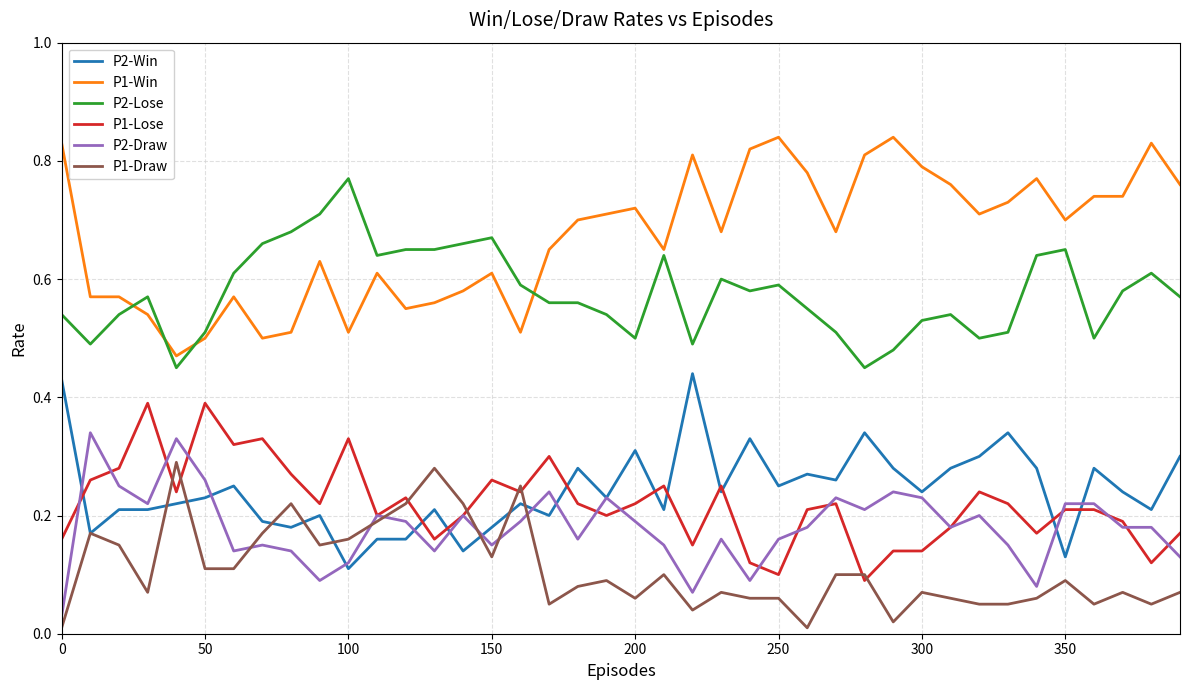

True or false: P2-Win and P1-Lose cross at least once.

True